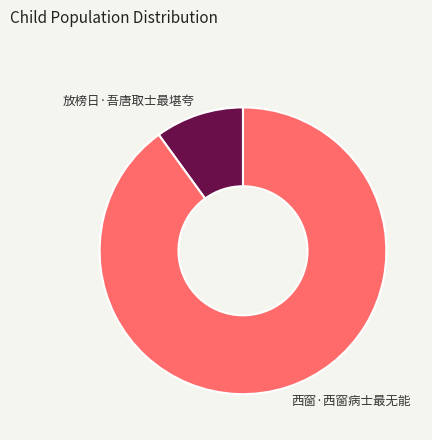

Count the number of slices in the pie.

2